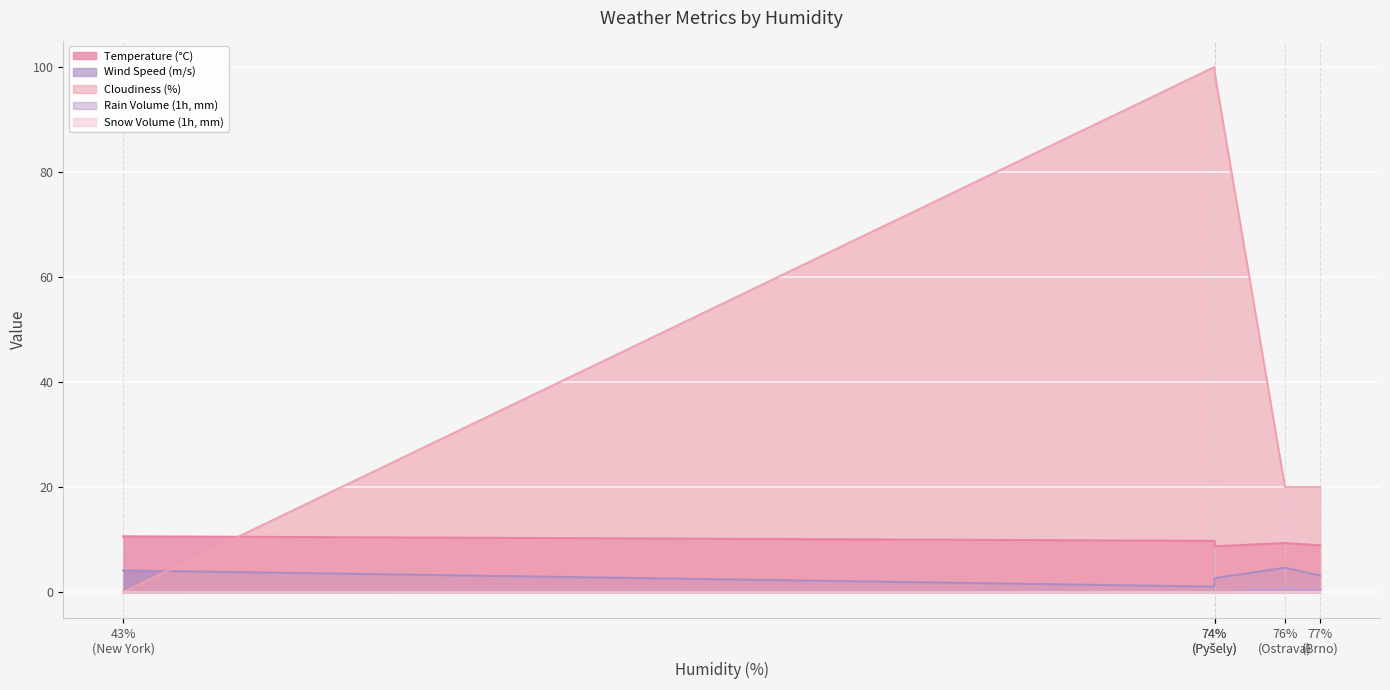

Which category has the lowest value across all series?

New York